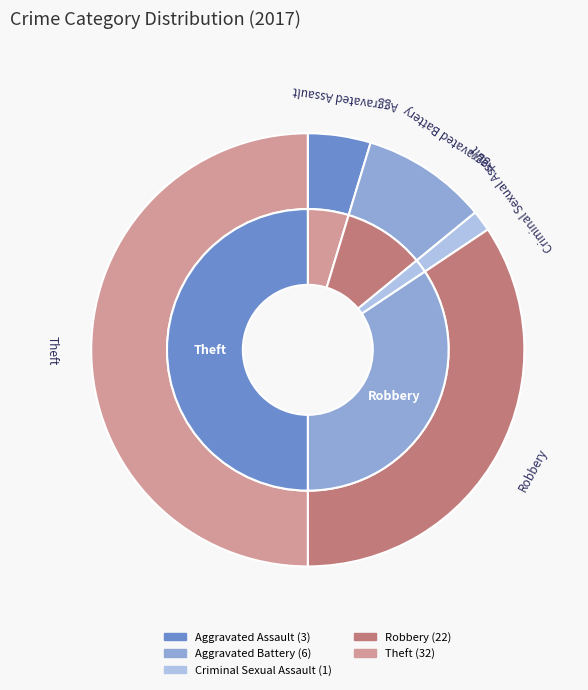

Combined, what portion of the pie is Aggravated Battery and Criminal Sexual Assault?

10.9%